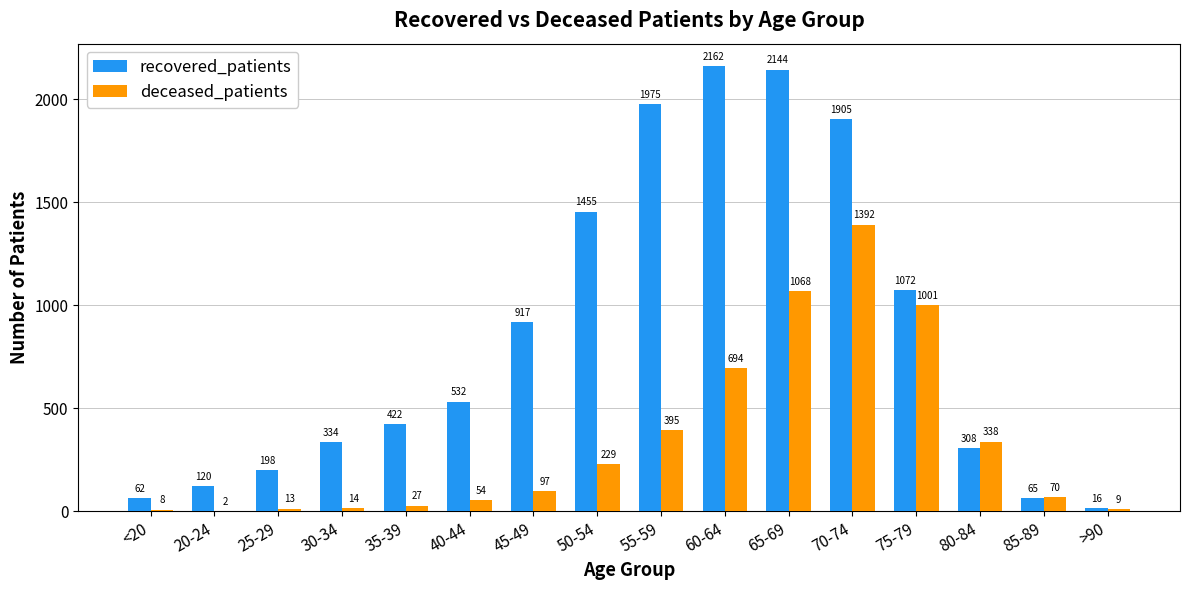

Reading left to right, extract all data points from this chart.

recovered_patients: <20=62	20-24=120	25-29=198	30-34=334	35-39=422	40-44=532	45-49=917	50-54=1455	55-59=1975	60-64=2162	65-69=2144	70-74=1905	75-79=1072	80-84=308	85-89=65	>90=16
deceased_patients: <20=8	20-24=2	25-29=13	30-34=14	35-39=27	40-44=54	45-49=97	50-54=229	55-59=395	60-64=694	65-69=1068	70-74=1392	75-79=1001	80-84=338	85-89=70	>90=9